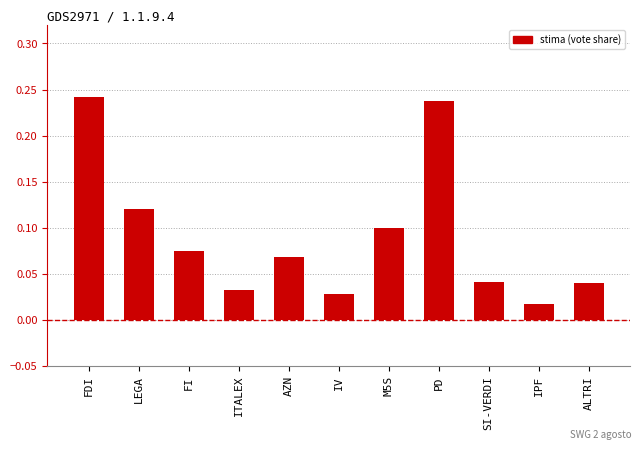

What is the change in value from IV to PD?

+0.2